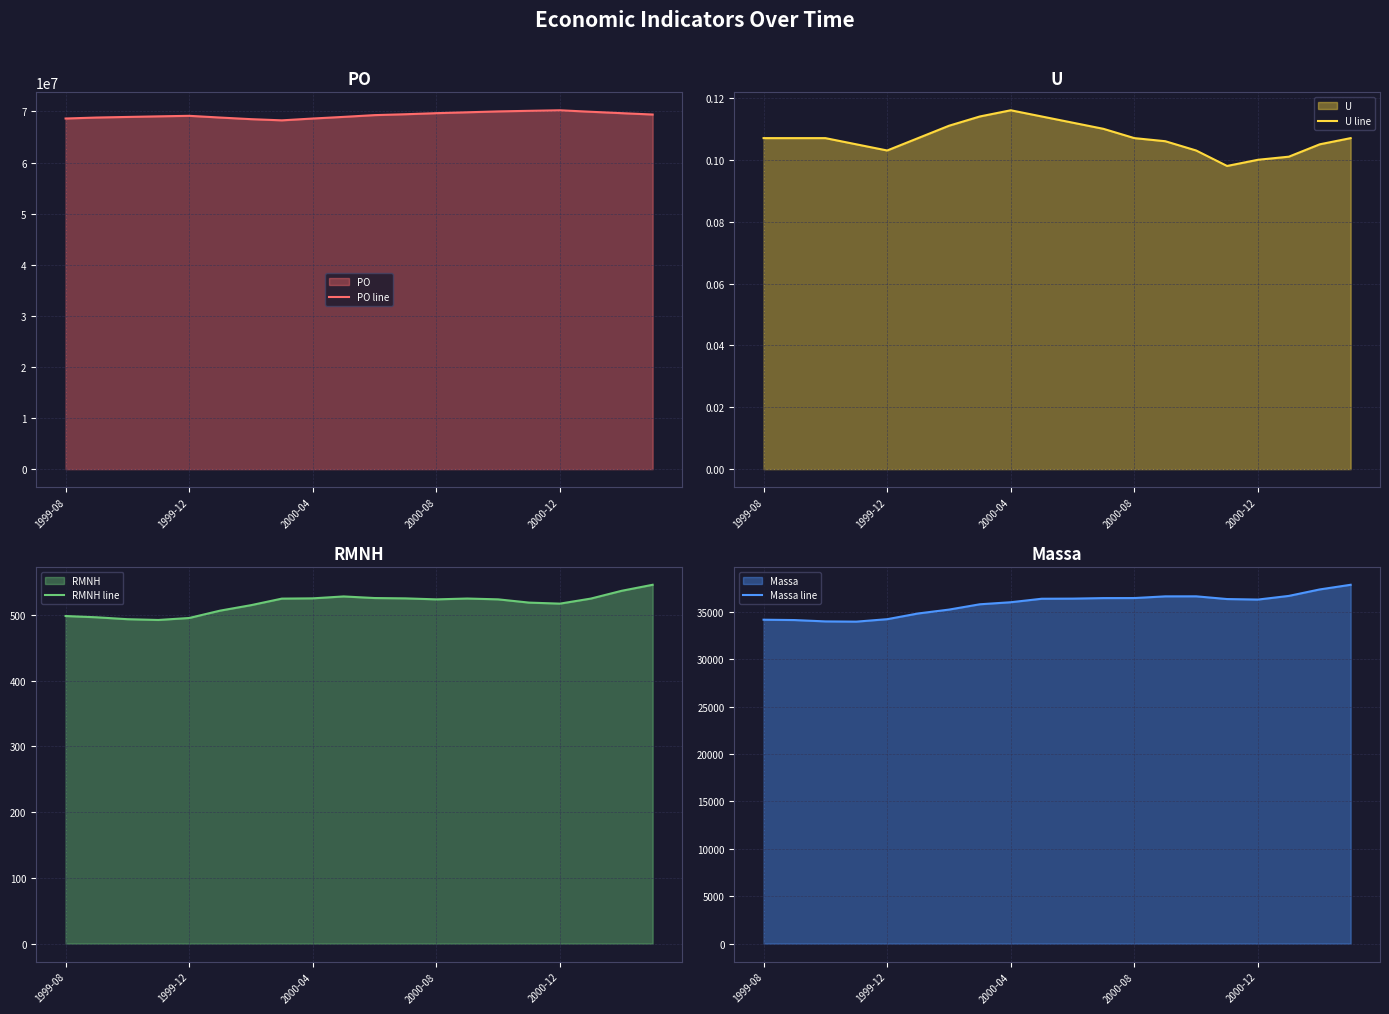

How many interior local peaks does the Massa line series have?

1